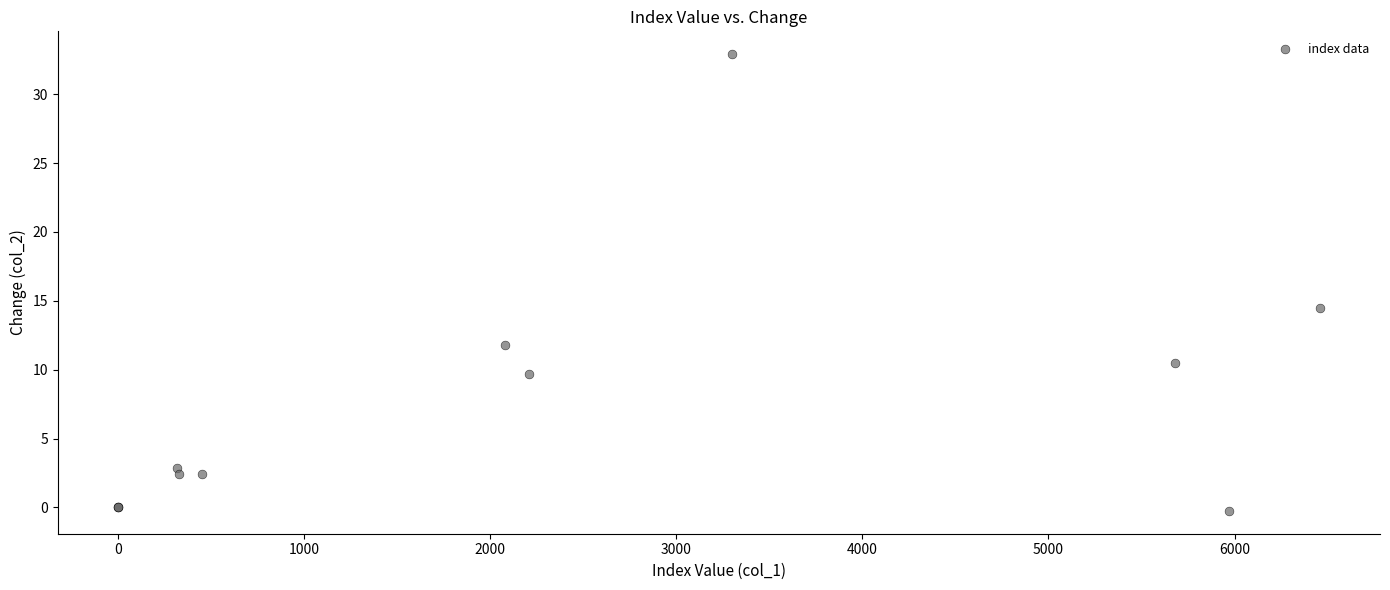

What Y value in the scatter plot is closest to 16?

14.5